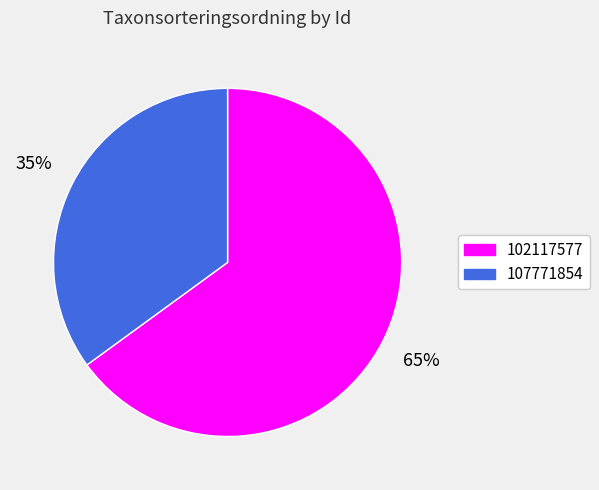

Which category has the smallest portion of the pie?

107771854